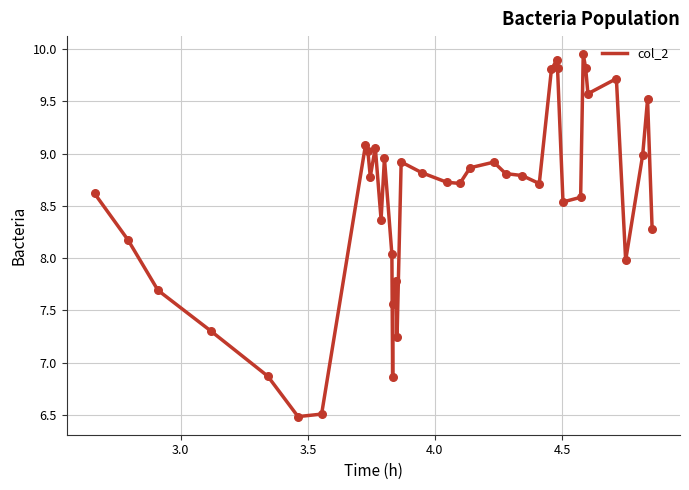

What is the smallest value displayed?

6.5